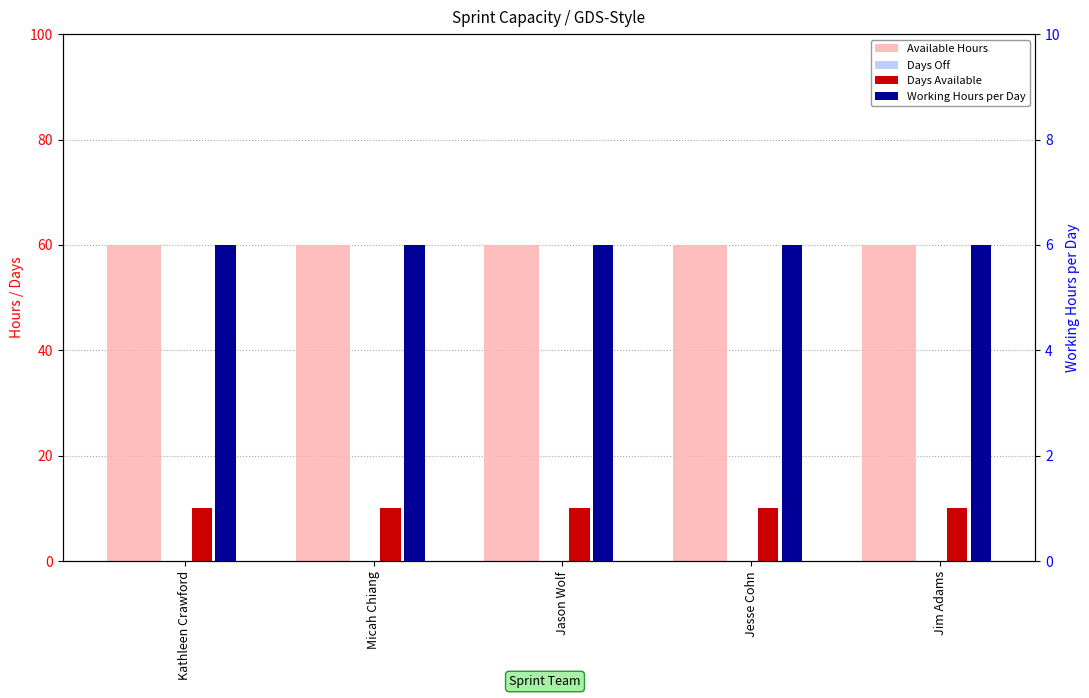

Which series has the largest range (max minus min)?

Available Hours